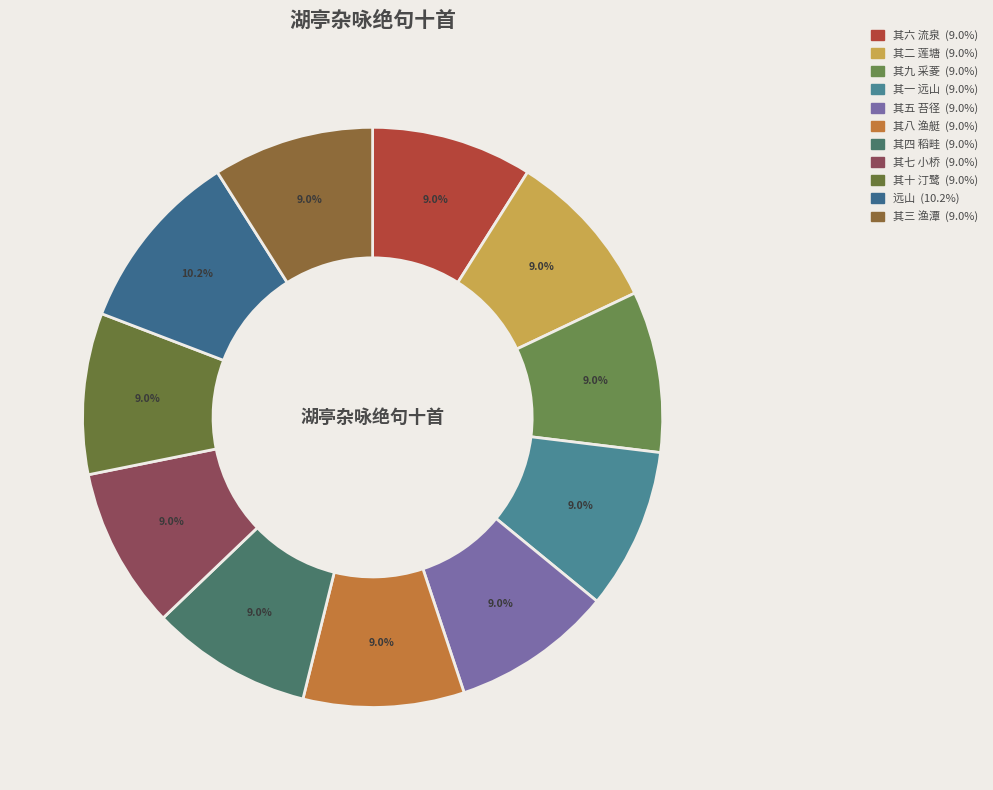

To the nearest percent, what is the average slice percentage?

9%